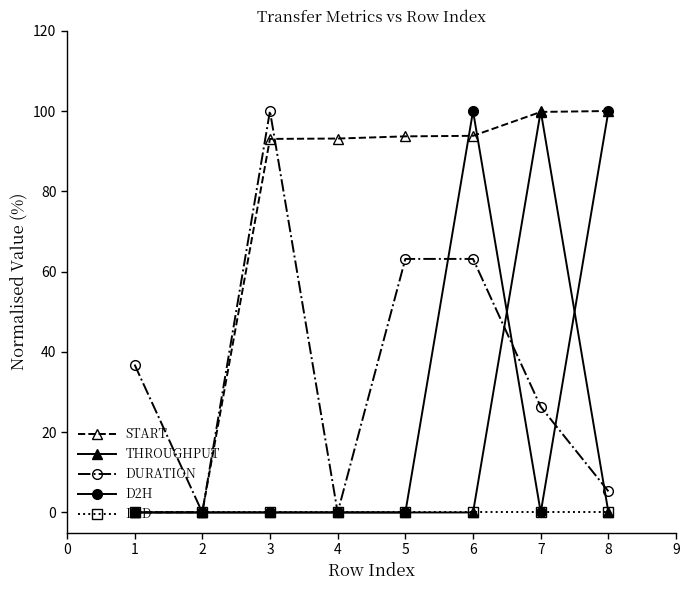

At which category is the sum across all series the highest?

6